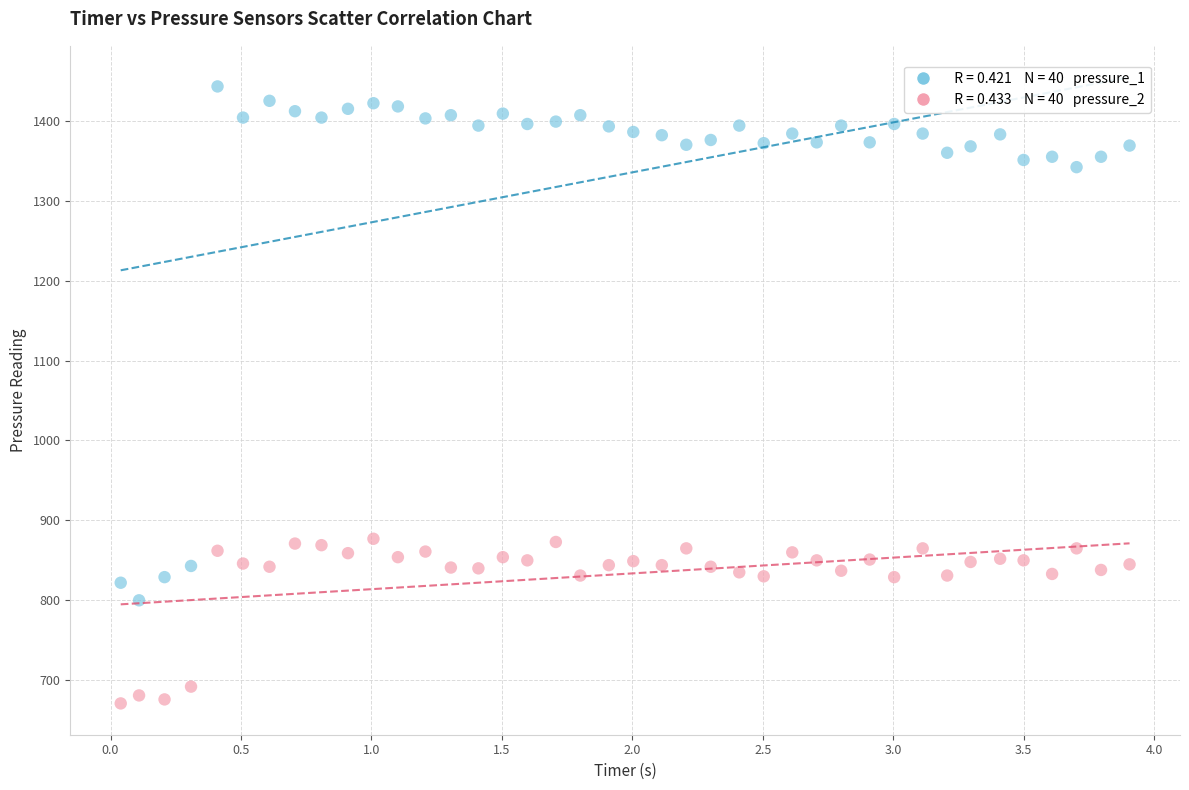

Across all data points, what is the range of Y values (max minus min)?

772